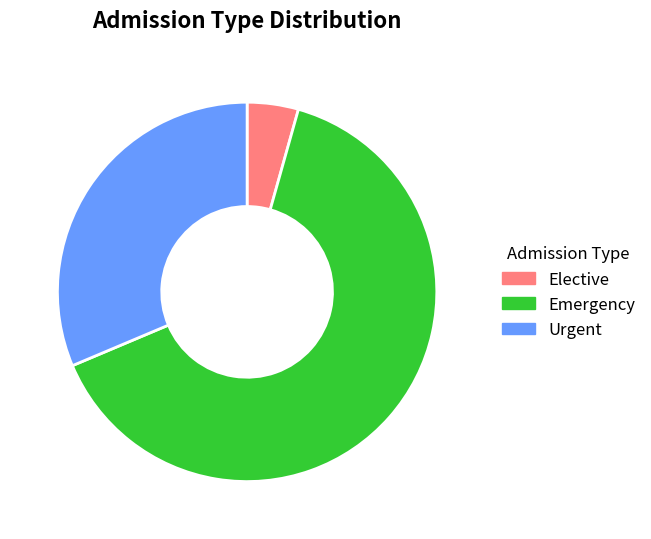

Which slice is the largest?

Emergency